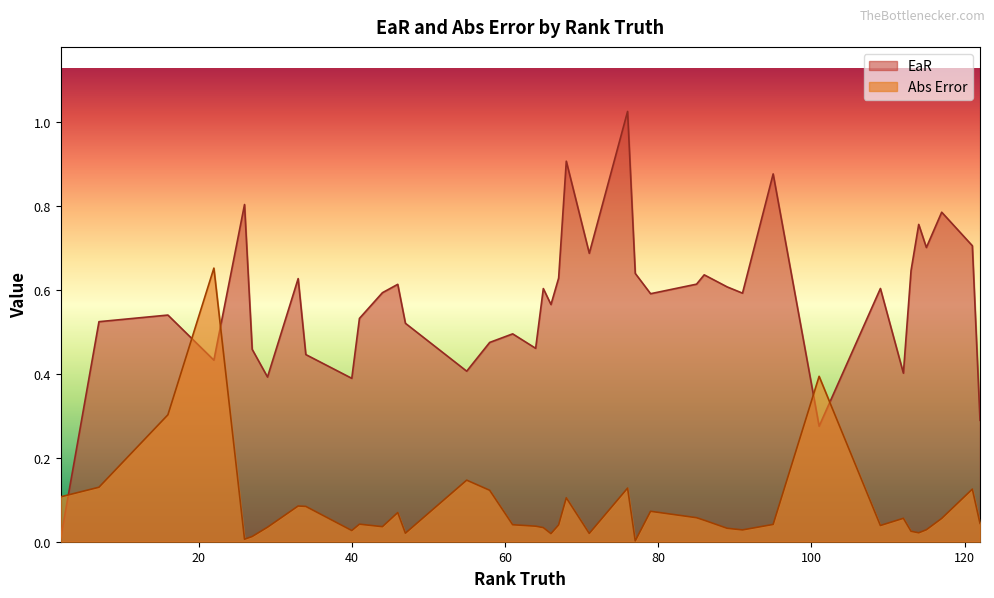

Rank the series by their maximum value, from lowest to highest.

Abs Error, EaR